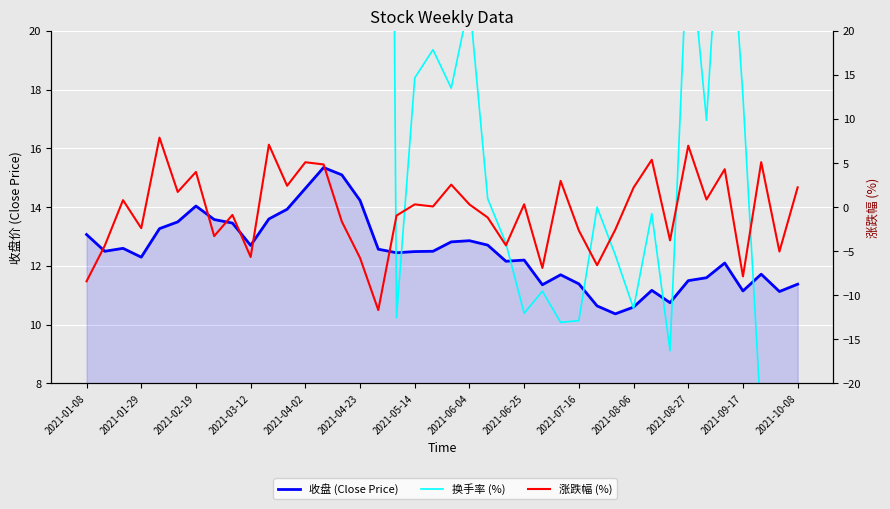

How many categories are shown in the chart?

40